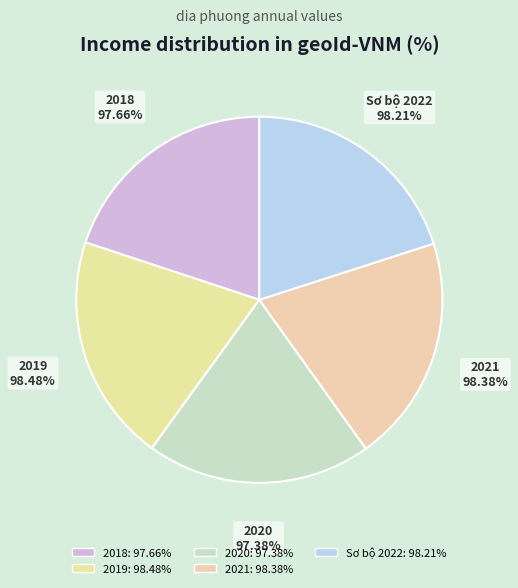

Which category has the biggest portion of the pie?

2019